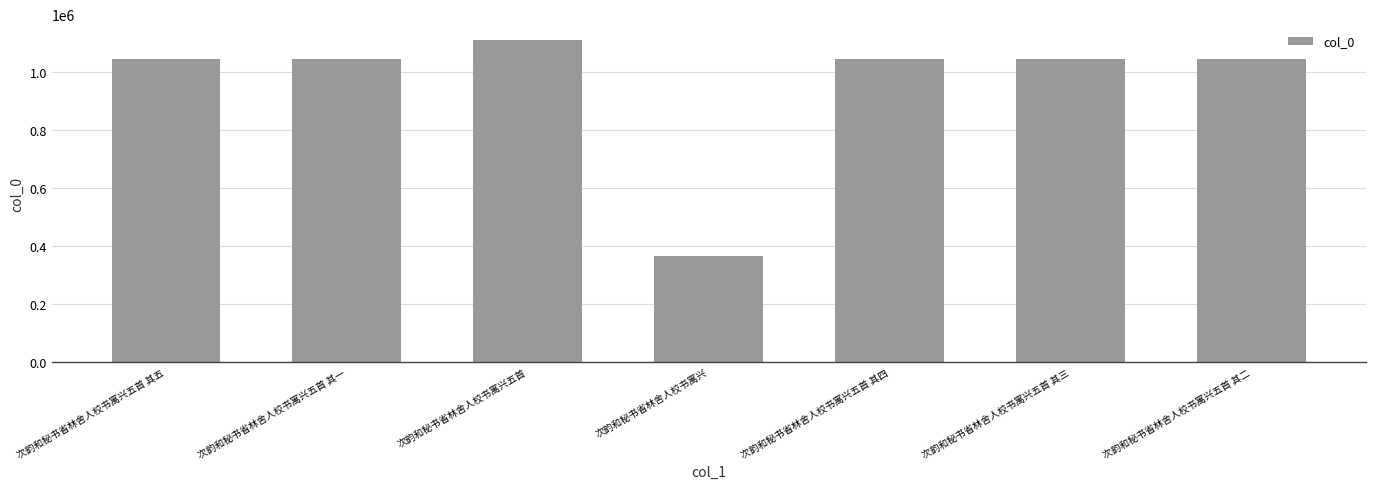

Approximately how many times larger is the value at 次韵和秘书省林舍人校书寓兴 compared to 次韵和秘书省林舍人校书寓兴五首 其四?

0.3